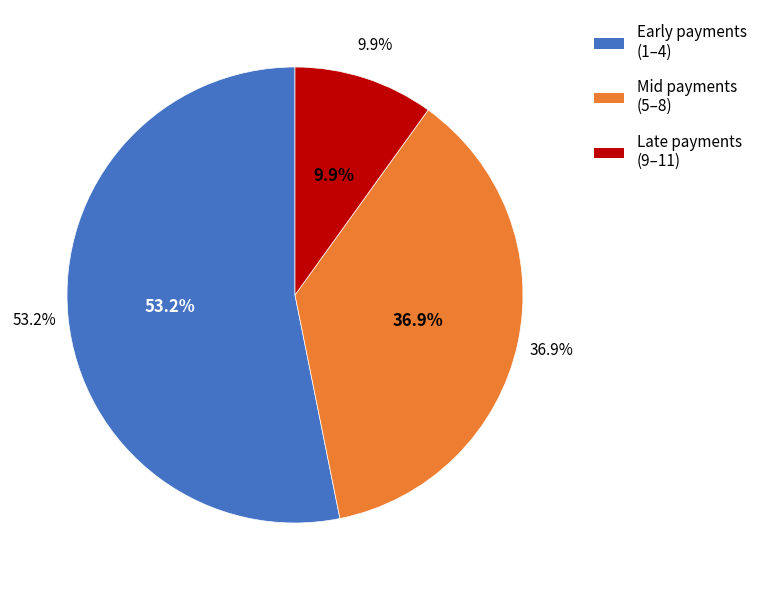

Is there any slice that represents more than half of the pie?

No